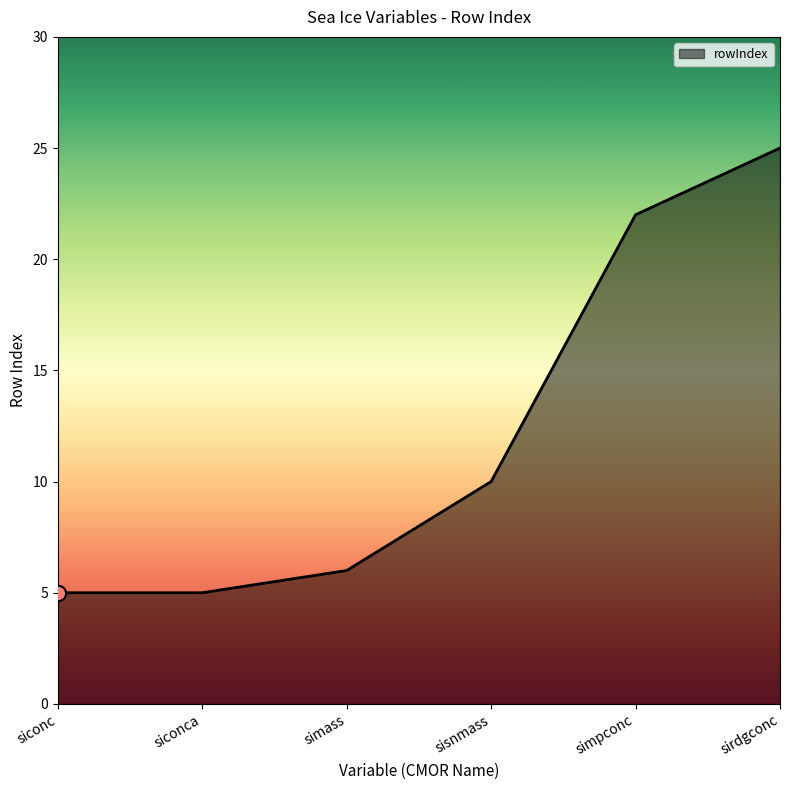

Approximately how many times larger is the value at sisnmass compared to simass?

1.7